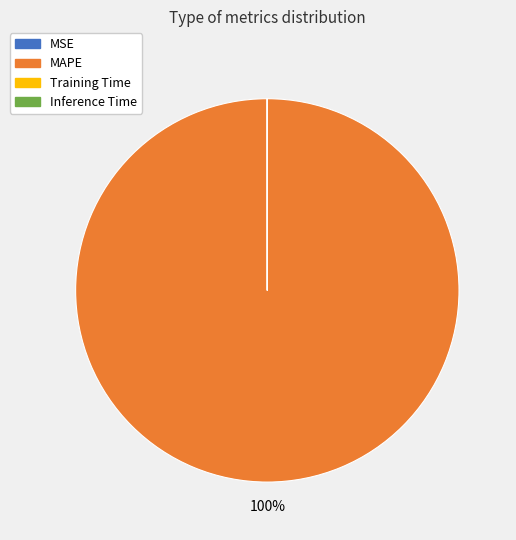

Is it true that MAPE is 100% of the pie?

True